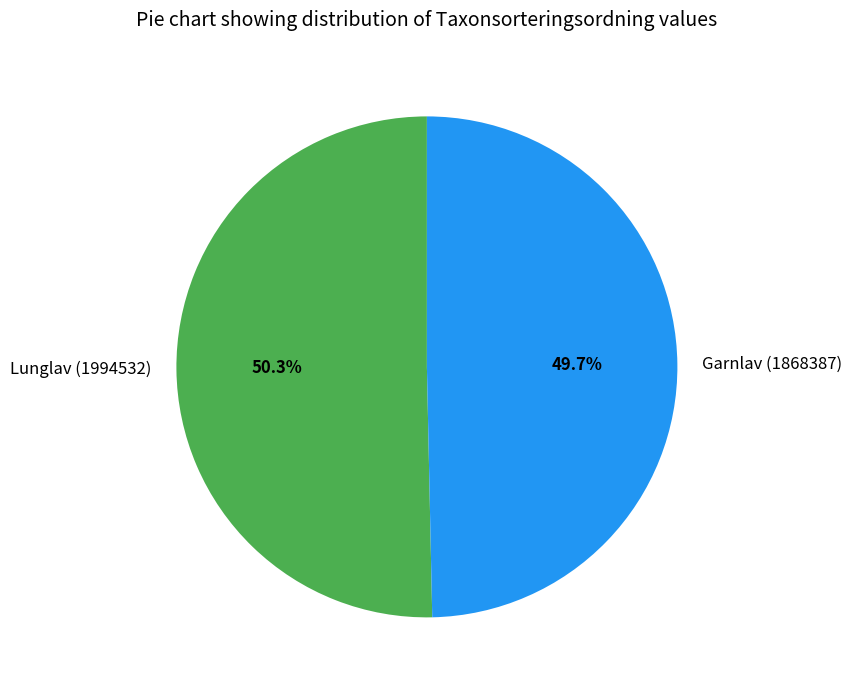

To the nearest percent, what portion does Garnlav (1868387) represent?

50%